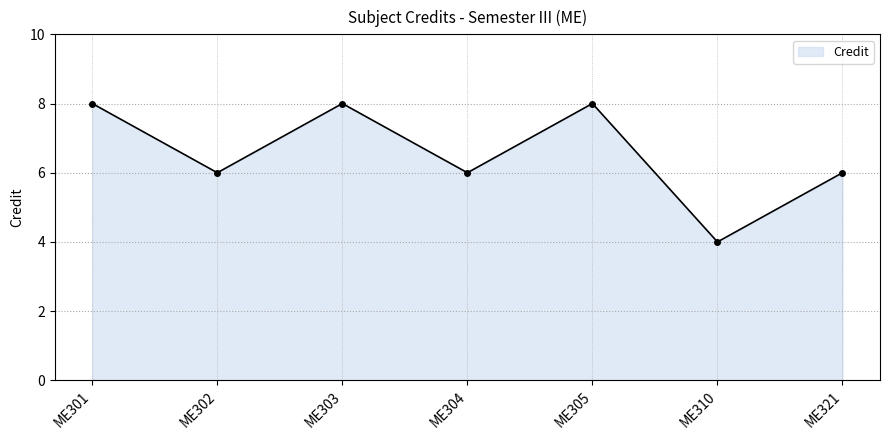

What is the maximum value shown in the chart?

8